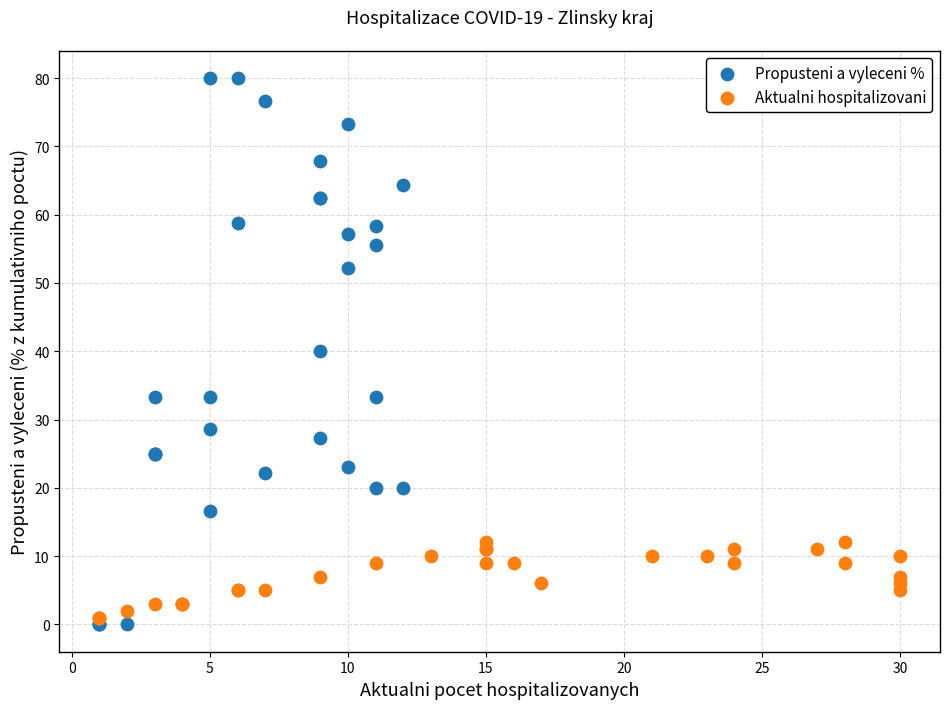

Which series has the widest spread of Y values?

Propusteni a vyleceni %